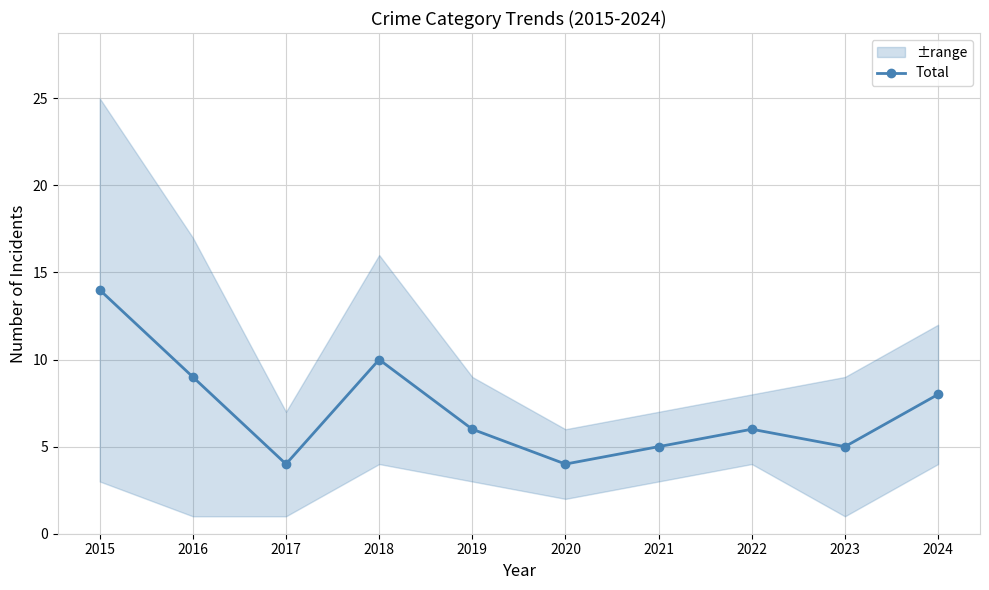

Reading left to right, list all the values displayed in this chart.

14	9	4	10	6	4	5	6	5	8